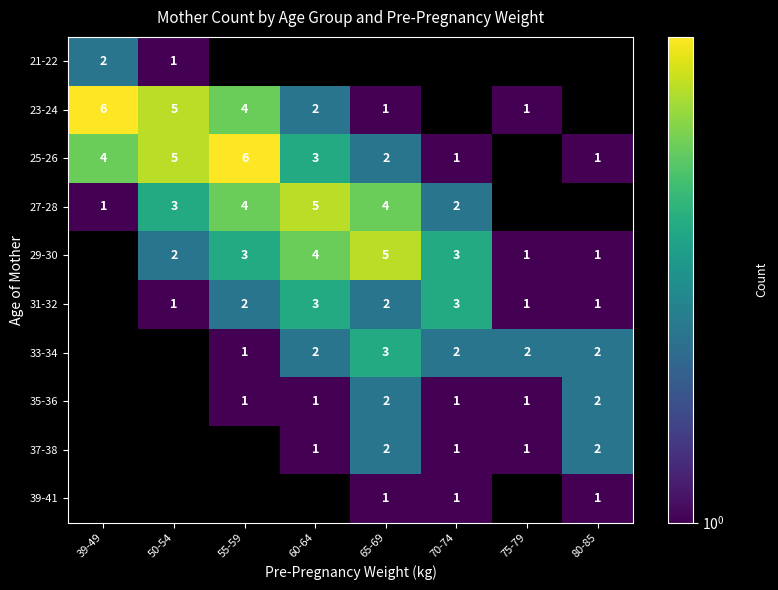

Is the value of 31-32 at 65-69 greater than the value of 29-30 at 70-74?

No